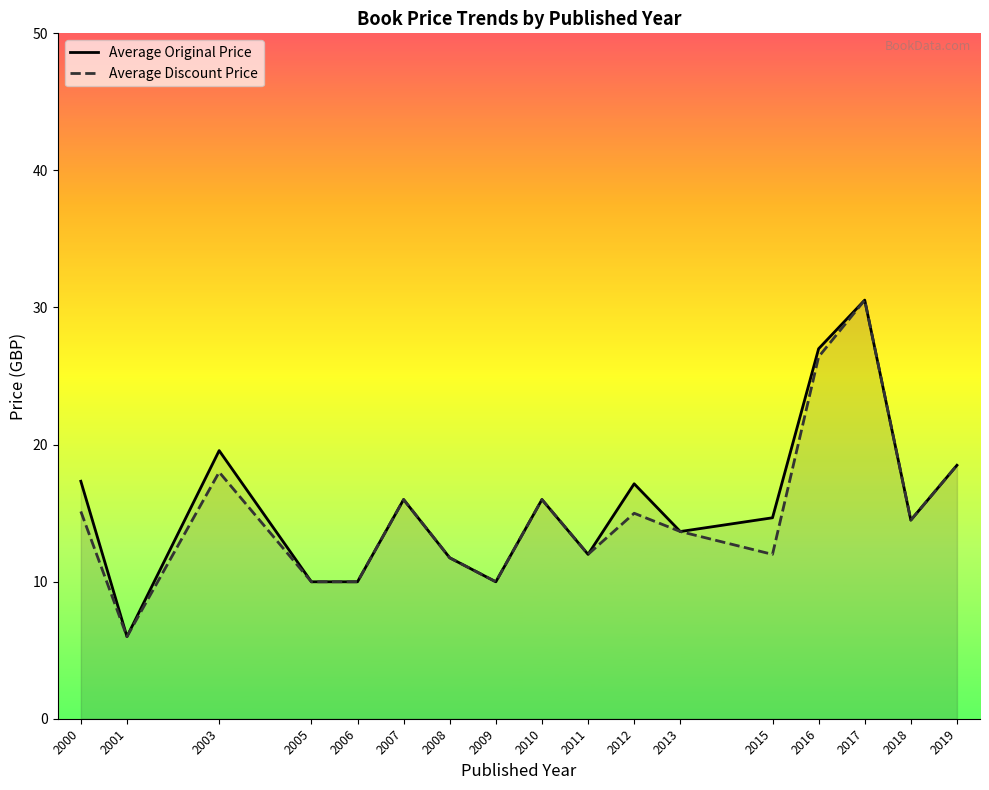

At which category does Average Original Price reach its first local valley?

2001